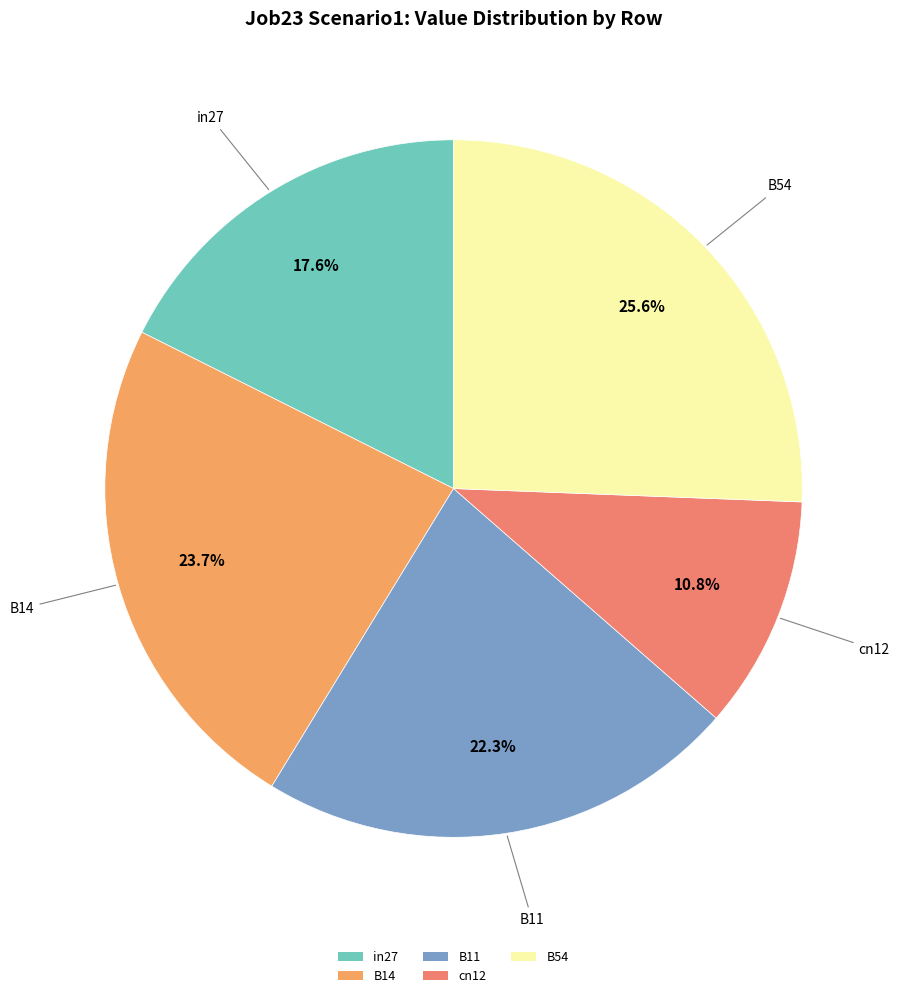

What percentage is the B11 slice, to the nearest percent?

22%